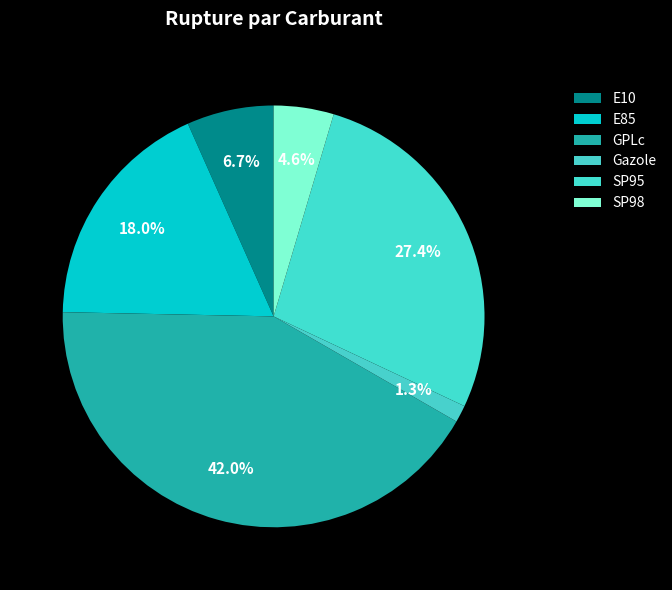

To the nearest percent, what is the average slice percentage?

17%